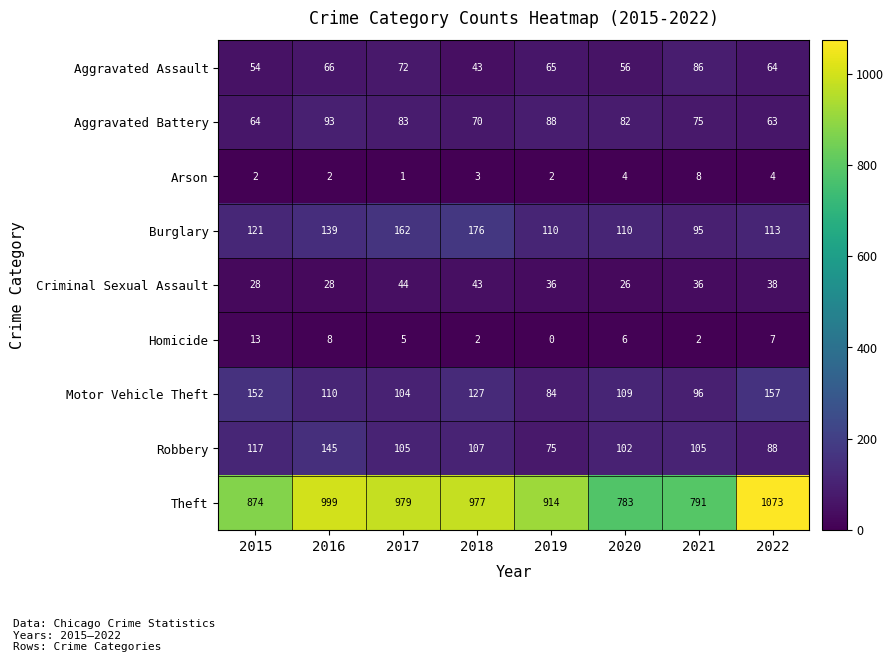

Which category has the highest value in the Arson series?

2021